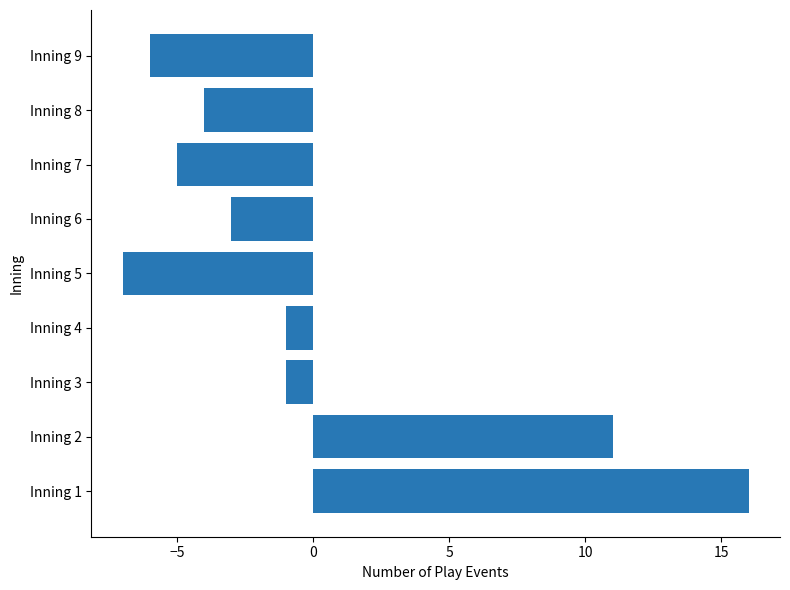

What is the difference between the maximum and second lowest values?

22